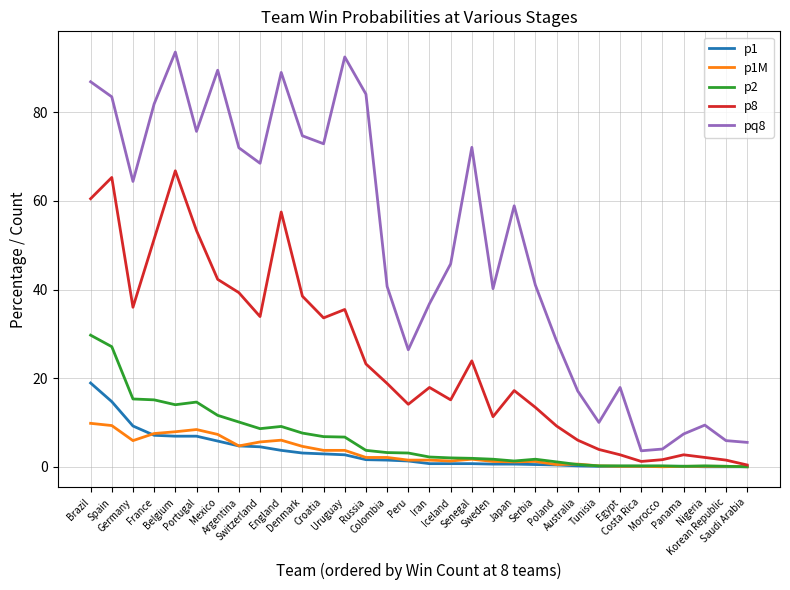

What is the sum of the pq8 values at Costa Rica and Nigeria?

13.0